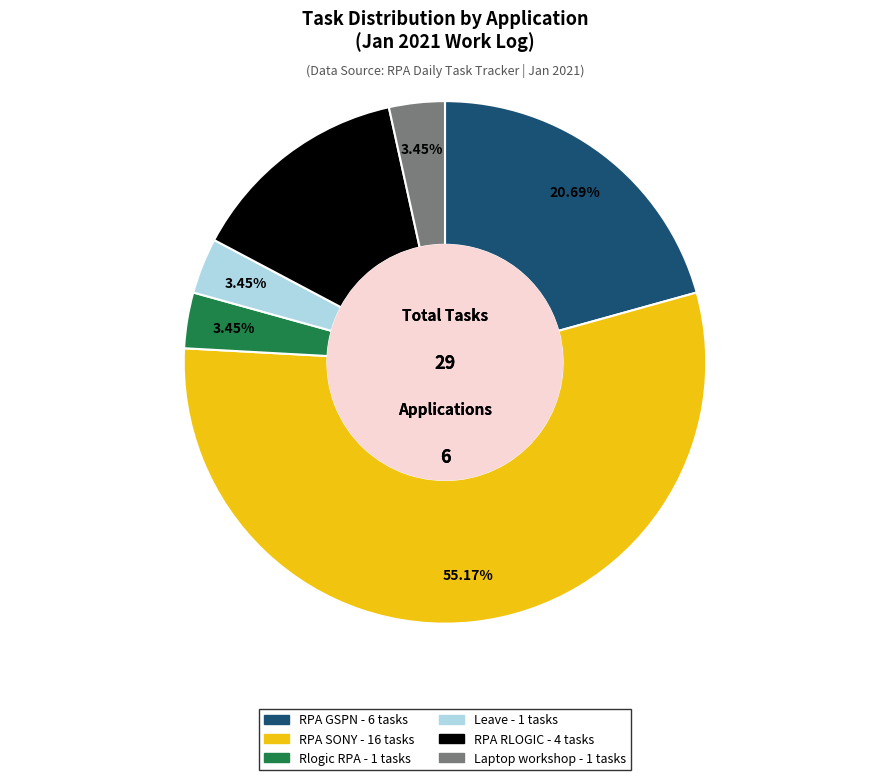

How many segments does this pie chart have?

6